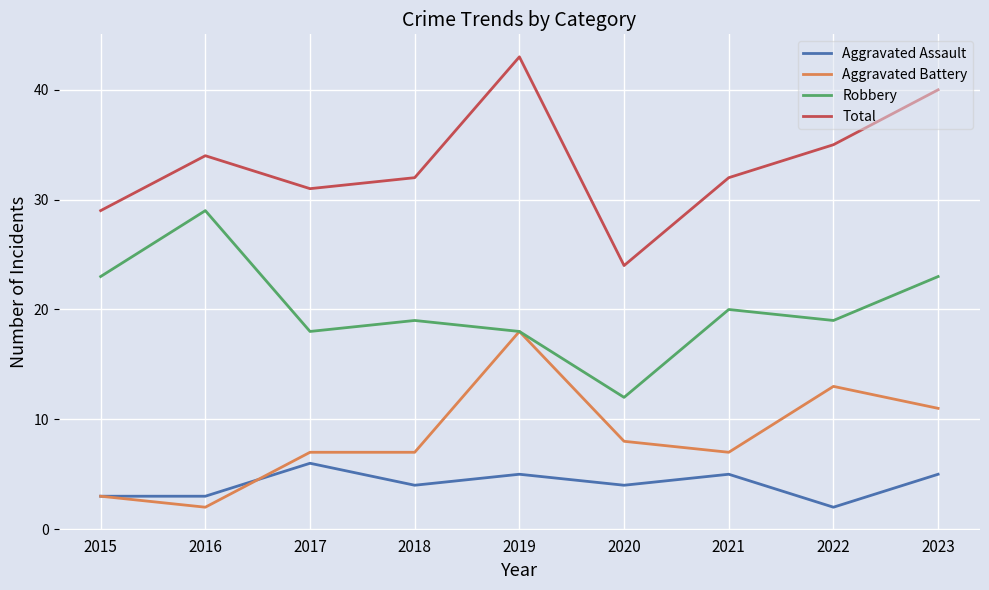

True or false: Aggravated Assault has more than 1 interior local peaks.

True